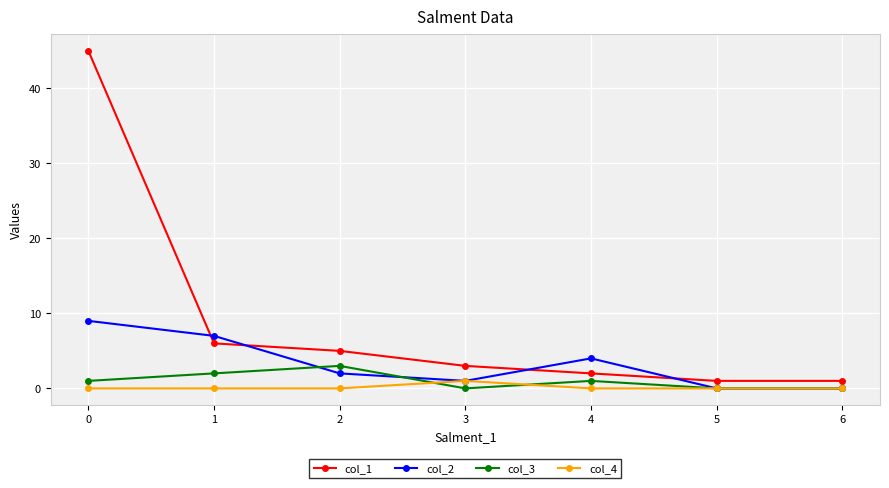

True or false: col_3 and col_1 cross at least once.

False